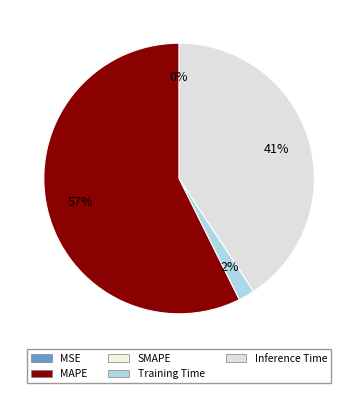

Between MAPE and Inference Time, which is larger?

MAPE